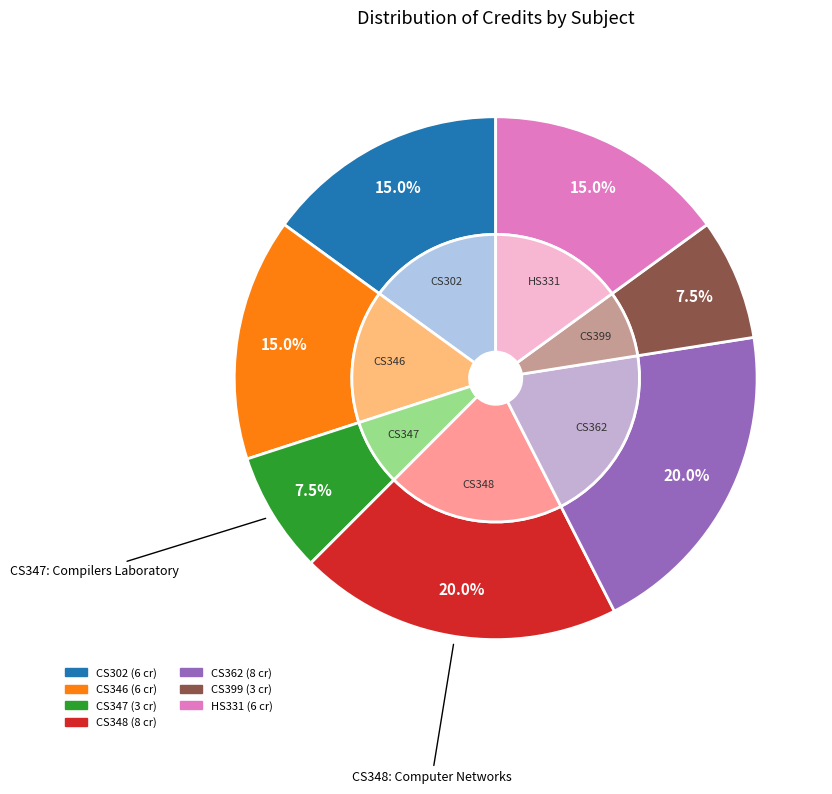

What is the change in value from CS347: Compilers Laboratory to CS362: Computer Graphics?

+5